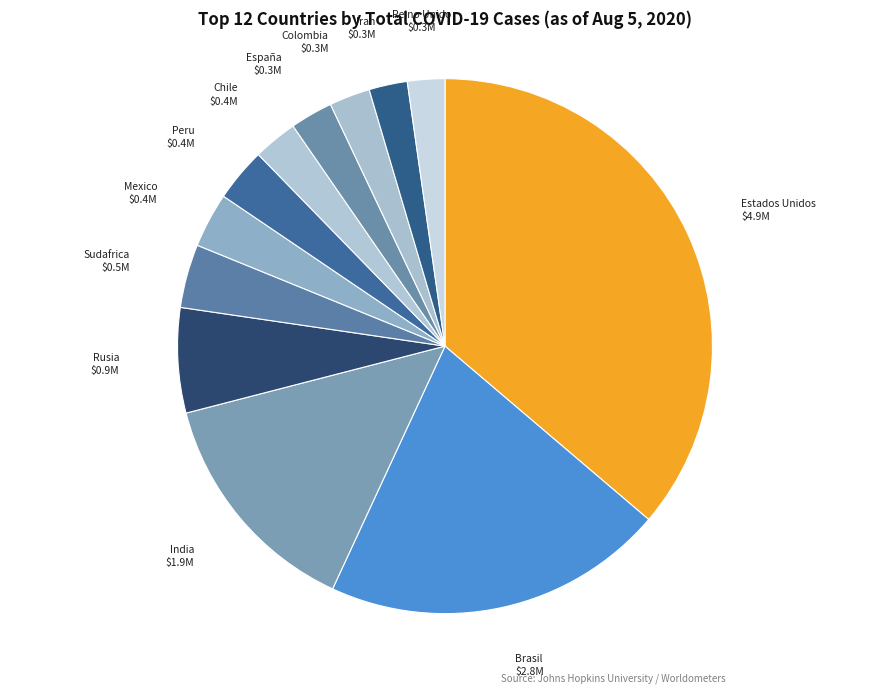

Count the number of slices in the pie.

12